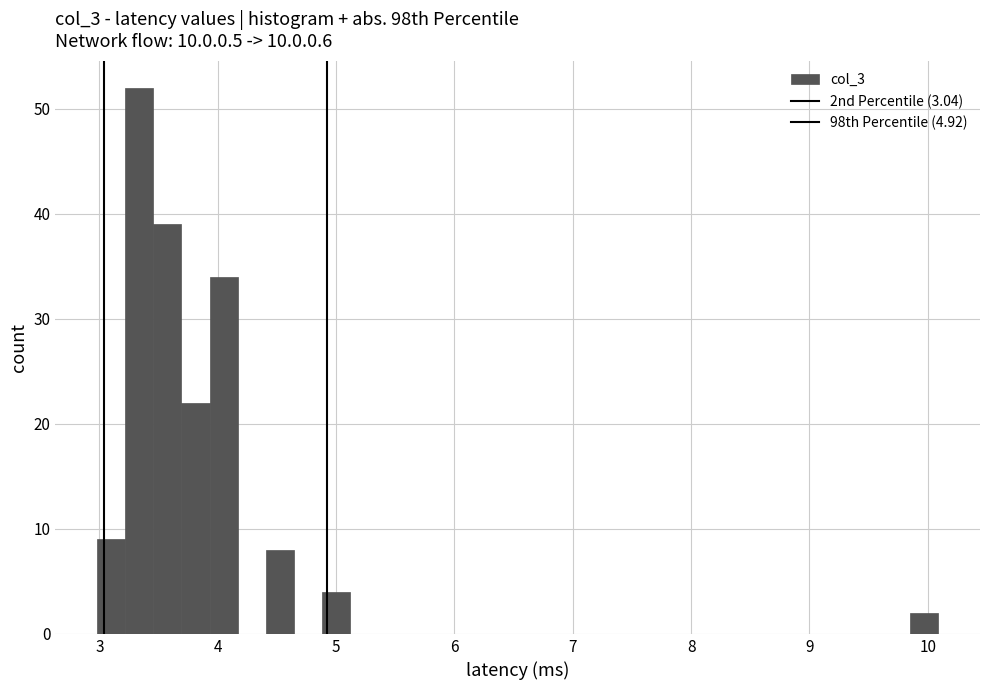

Read against the x-axis, roughly where is the centre of the tallest bar?

3.3